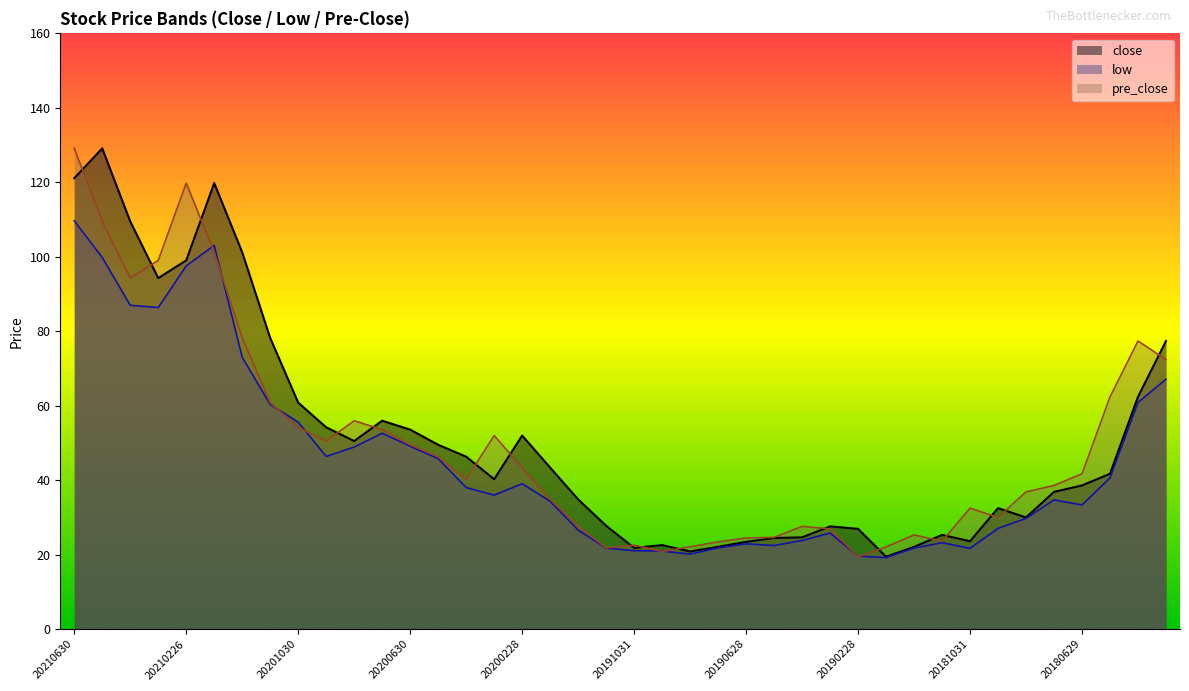

Which series has the largest total across all categories?

close